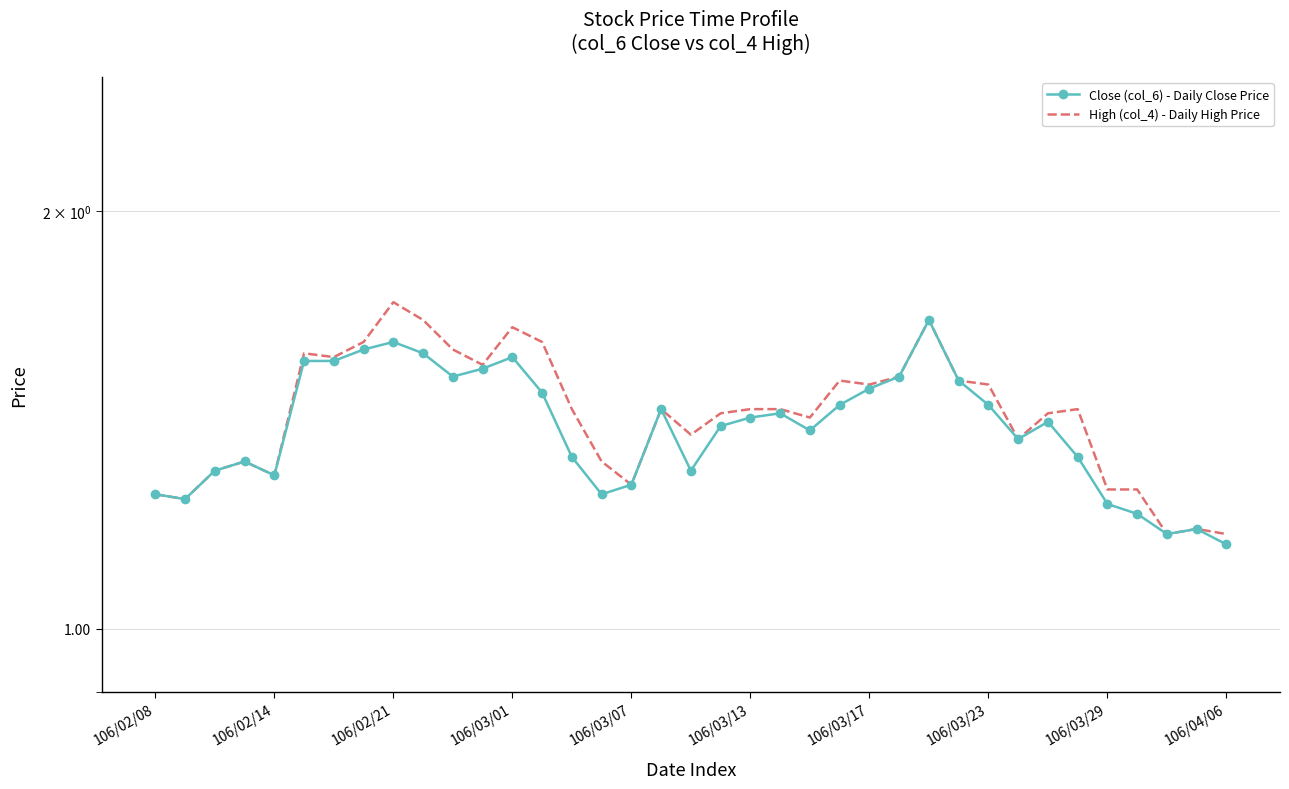

Between 106/03/01 and 26, which is larger?

26